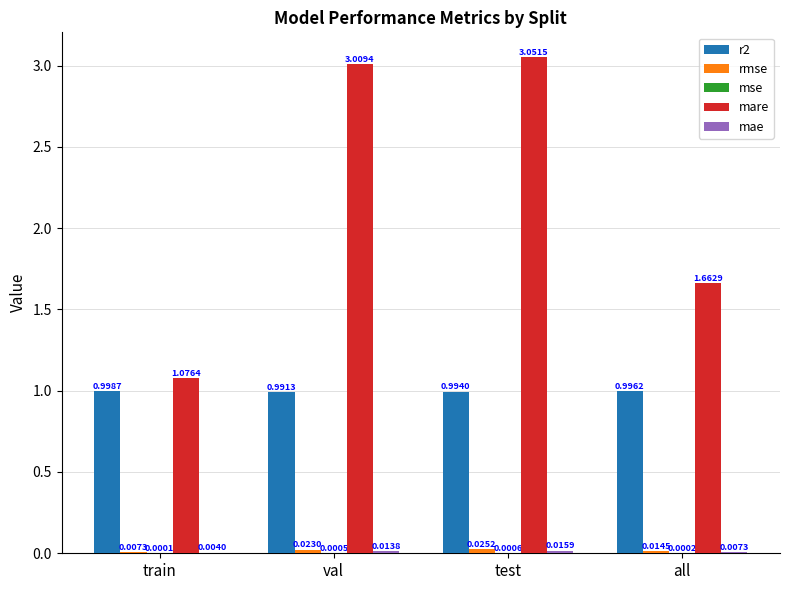

Which series has the largest total across all categories?

mare